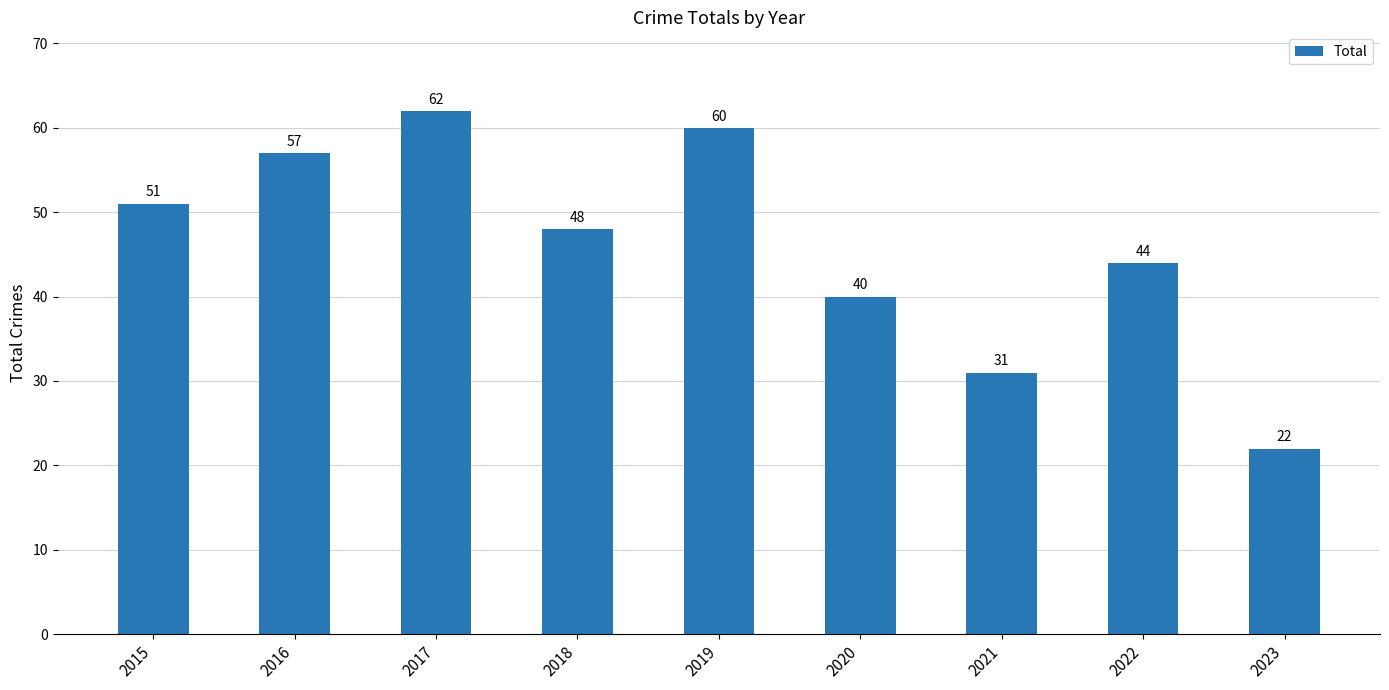

The chart shows a value of 48 at 2018. True or false?

True